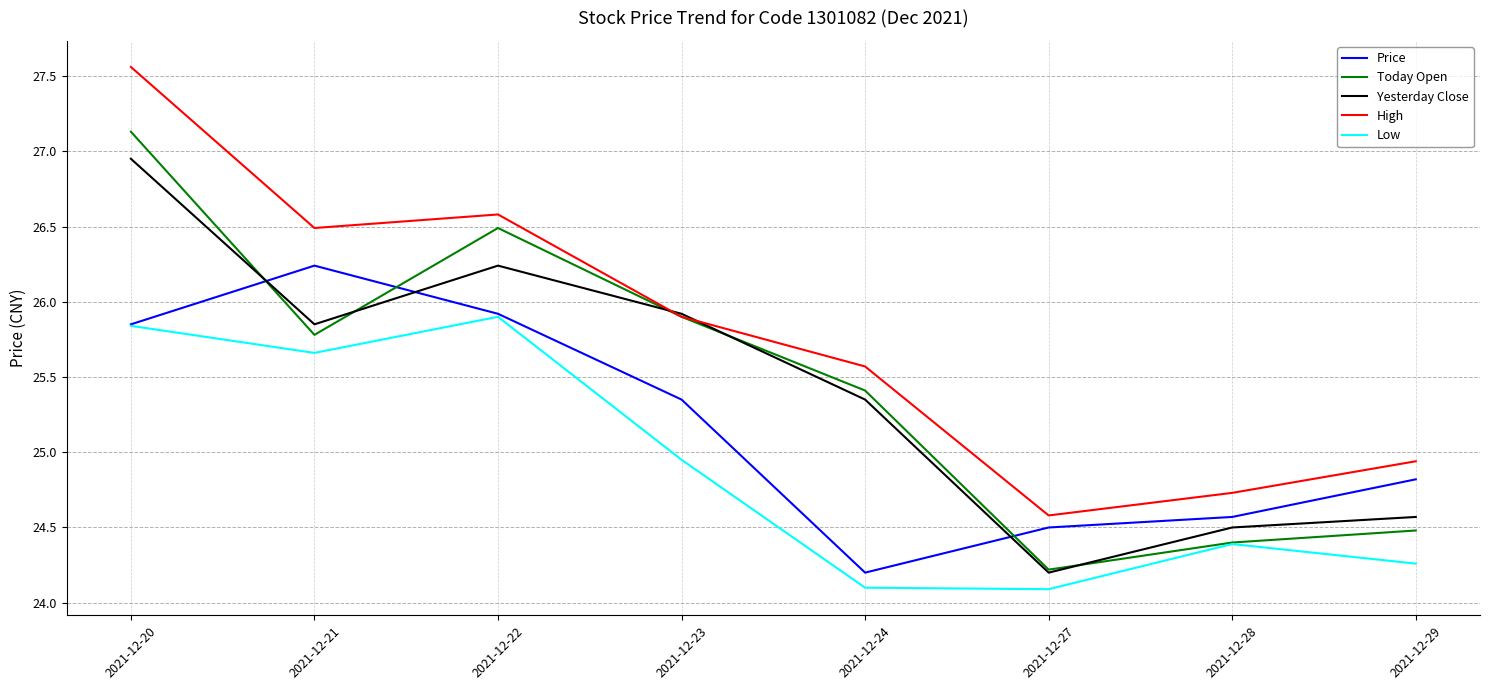

What is the total value across all series at 2021-12-28?

122.6